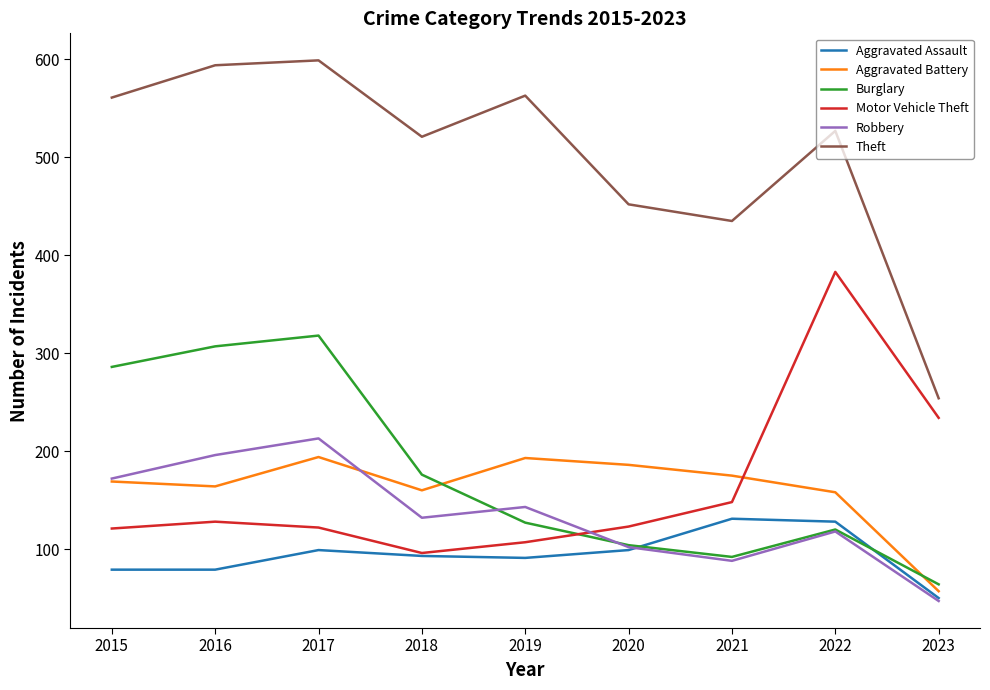

Is it true that Theft equals 435 at 2021?

True